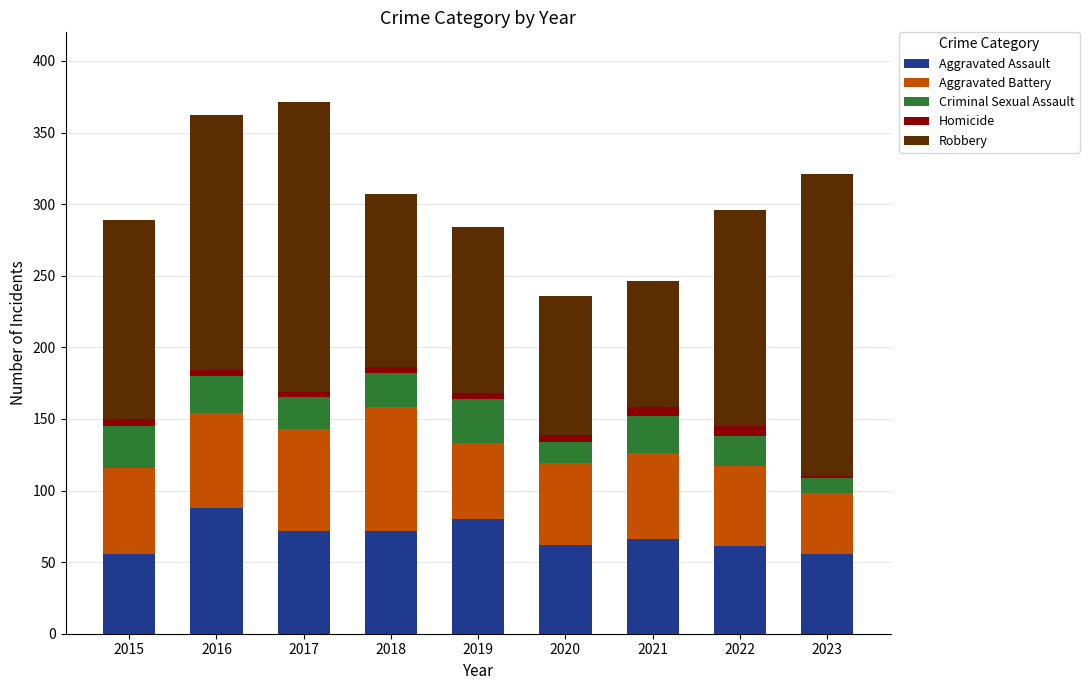

The value of Aggravated Assault at 2020 is 25. True or false?

False